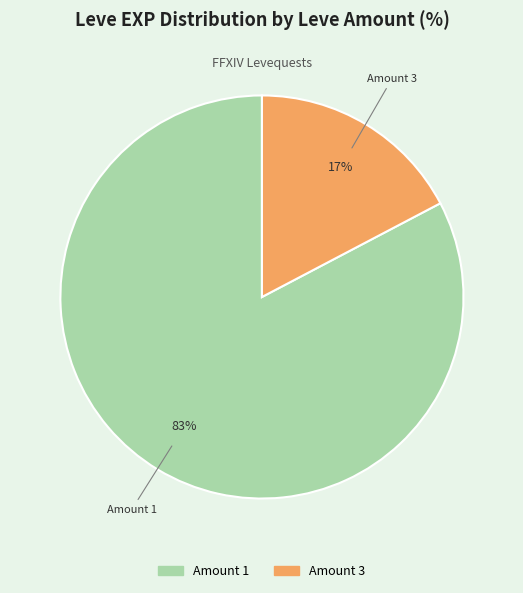

Is there a majority slice in this chart?

Yes